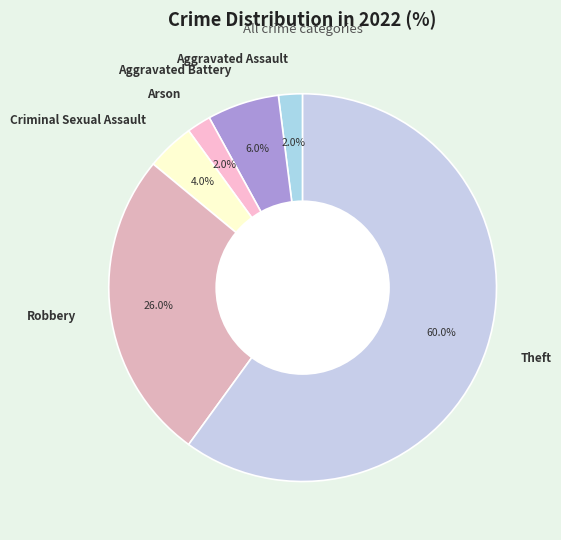

Combined, what portion of the pie is Arson and Criminal Sexual Assault?

6.0%